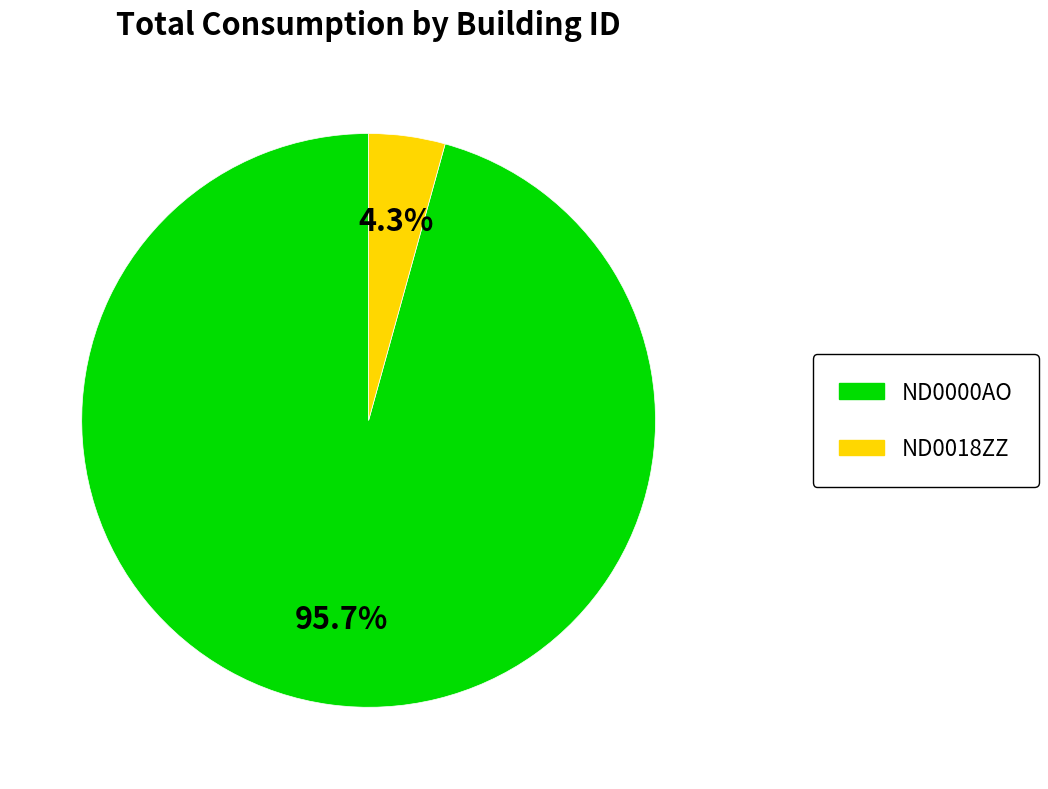

Is ND0000AO the majority of the pie?

Yes